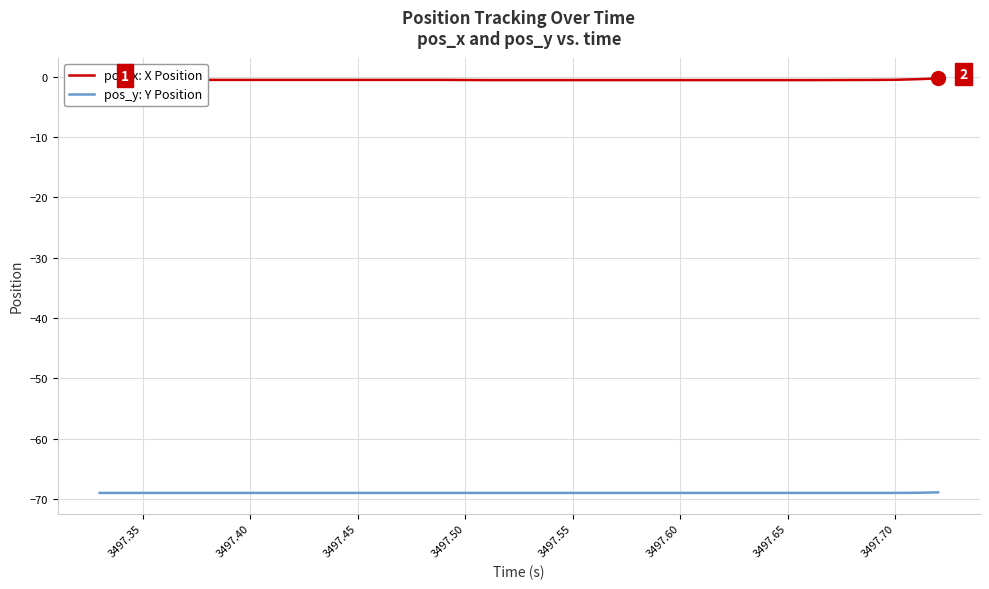

Which series has the largest range (max minus min)?

pos_x: X Position